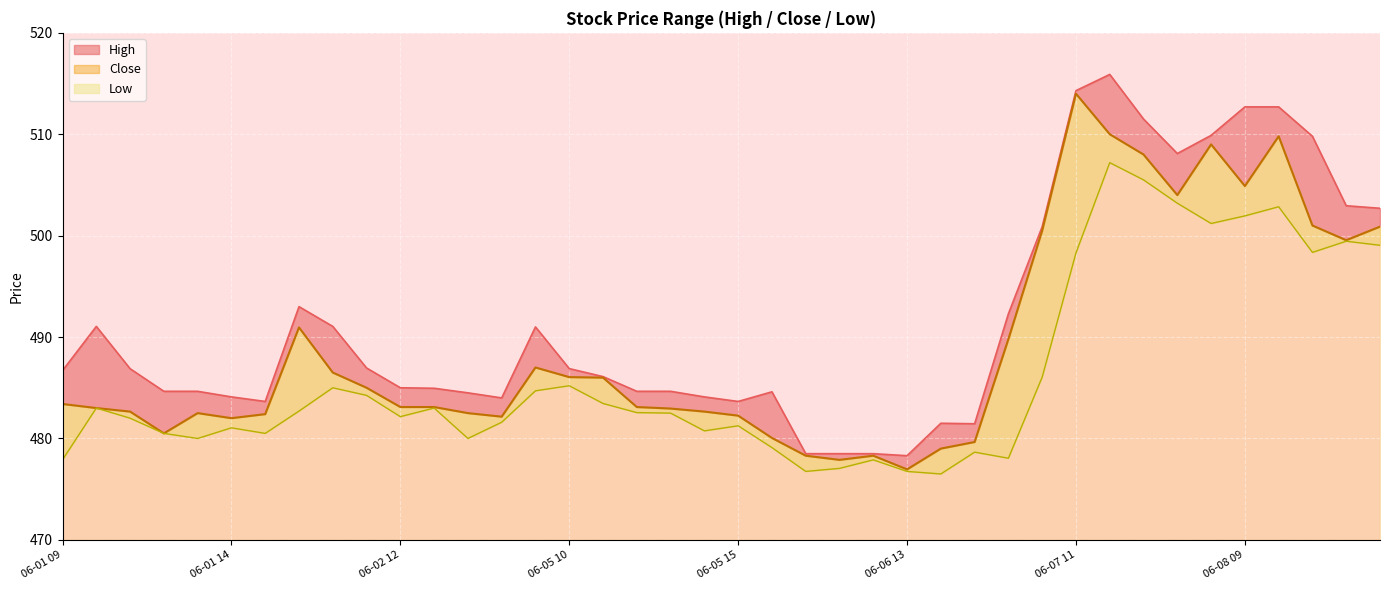

Reading left to right, extract all data points from this chart.

High: 06-01 09=486.7	06-01 10=491.1	06-01 11=486.9	06-01 12=484.6	06-01 13=484.6	06-01 14=484.1	06-01 15=483.6	06-02 09=493.0	06-02 10=491.1	06-02 11=486.9	06-02 12=485.0	06-02 13=484.9	06-02 14=484.5	06-02 15=484.0	06-05 09=491.0	06-05 10=486.9	06-05 11=486.1	06-05 12=484.6	06-05 13=484.6	06-05 14=484.1	06-05 15=483.6	06-06 09=484.6	06-06 10=478.5	06-06 11=478.5	06-06 12=478.5	06-06 13=478.3	06-06 14=481.5	06-06 15=481.4	06-07 09=492.3	06-07 10=500.9	06-07 11=514.3	06-07 12=515.9	06-07 13=511.5	06-07 14=508.1	06-07 15=509.9	06-08 09=512.7	06-08 10=512.7	06-08 11=509.8	06-08 12=502.9	06-08 13=502.7
Close: 06-01 09=483.4	06-01 10=483.0	06-01 11=482.6	06-01 12=480.5	06-01 13=482.5	06-01 14=482.0	06-01 15=482.4	06-02 09=490.9	06-02 10=486.5	06-02 11=485.0	06-02 12=483.1	06-02 13=483.1	06-02 14=482.5	06-02 15=482.1	06-05 09=487.0	06-05 10=486.1	06-05 11=486.0	06-05 12=483.1	06-05 13=482.9	06-05 14=482.6	06-05 15=482.2	06-06 09=480.1	06-06 10=478.3	06-06 11=477.9	06-06 12=478.3	06-06 13=476.9	06-06 14=479.0	06-06 15=479.6	06-07 09=489.8	06-07 10=500.5	06-07 11=514.0	06-07 12=510.0	06-07 13=508.0	06-07 14=504.0	06-07 15=509.0	06-08 09=504.9	06-08 10=509.8	06-08 11=501.0	06-08 12=499.6	06-08 13=500.9
Low: 06-01 09=477.9	06-01 10=483.0	06-01 11=482.0	06-01 12=480.5	06-01 13=480.0	06-01 14=481.1	06-01 15=480.5	06-02 09=482.7	06-02 10=485.0	06-02 11=484.2	06-02 12=482.1	06-02 13=483.0	06-02 14=480.0	06-02 15=481.6	06-05 09=484.7	06-05 10=485.2	06-05 11=483.4	06-05 12=482.6	06-05 13=482.5	06-05 14=480.8	06-05 15=481.2	06-06 09=479.1	06-06 10=476.8	06-06 11=477.1	06-06 12=477.9	06-06 13=476.8	06-06 14=476.5	06-06 15=478.6	06-07 09=478.1	06-07 10=486.1	06-07 11=498.3	06-07 12=507.2	06-07 13=505.5	06-07 14=503.2	06-07 15=501.2	06-08 09=501.9	06-08 10=502.9	06-08 11=498.4	06-08 12=499.4	06-08 13=499.1